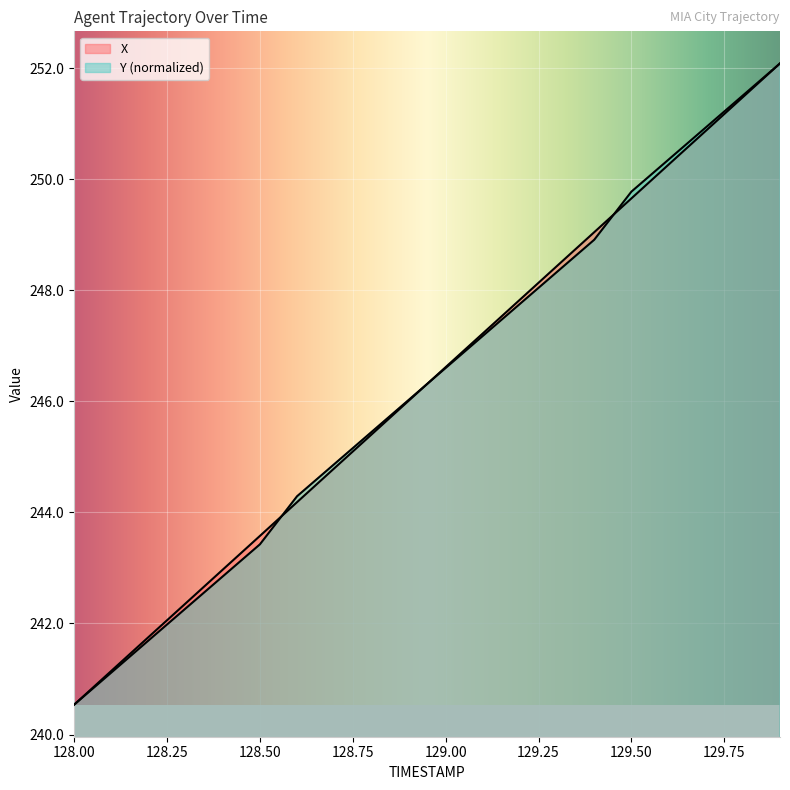

What position from the right is 128.1?

19